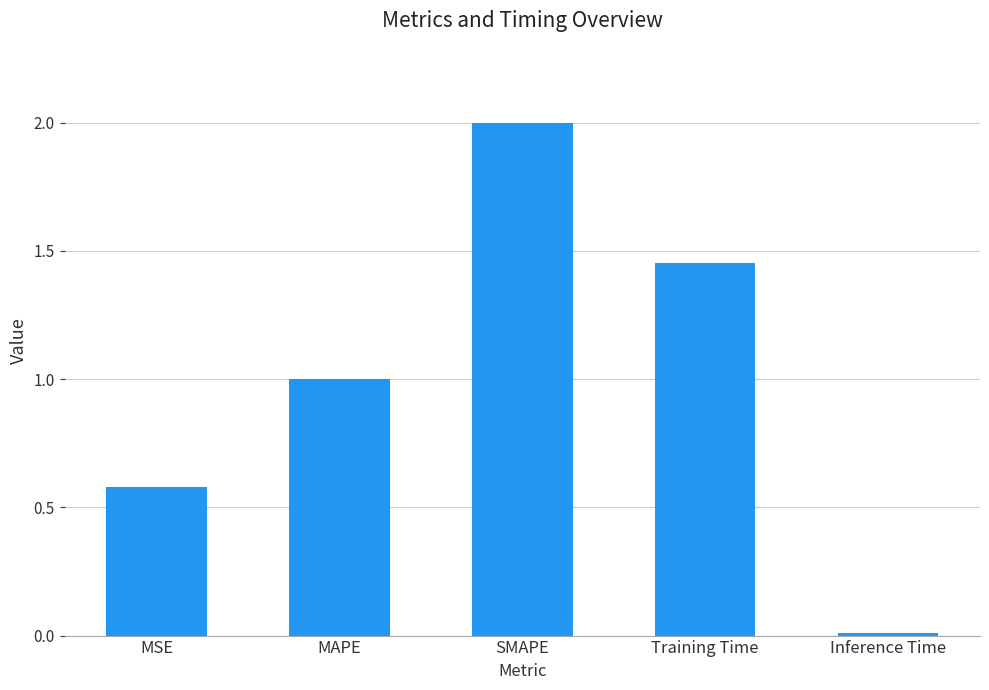

Rank the categories by value from lowest to highest.

Inference Time, MSE, MAPE, Training Time, SMAPE